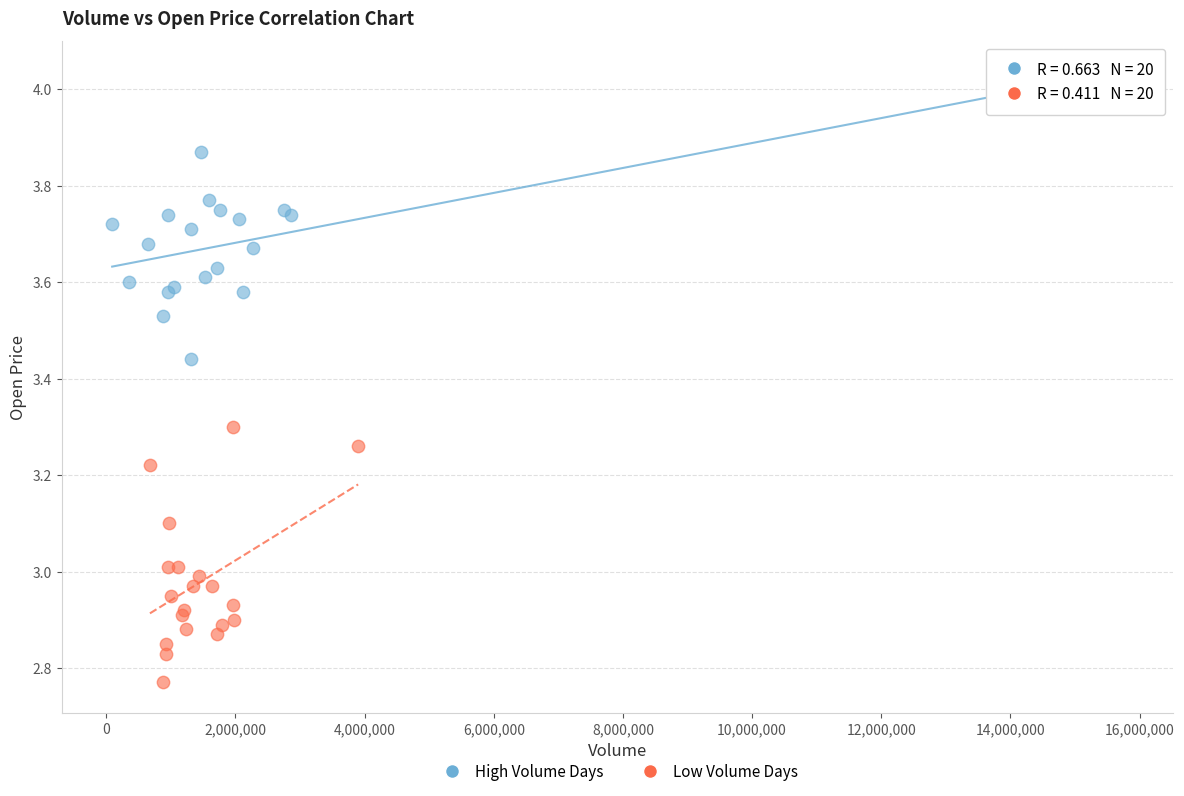

Which series has the widest spread of Y values?

High Volume Days